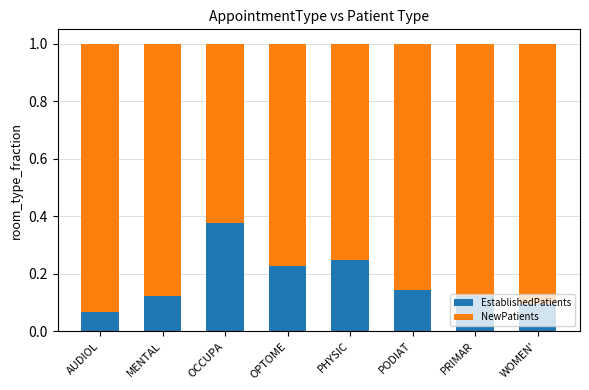

What are all the series names shown in the legend?

EstablishedPatients, NewPatients